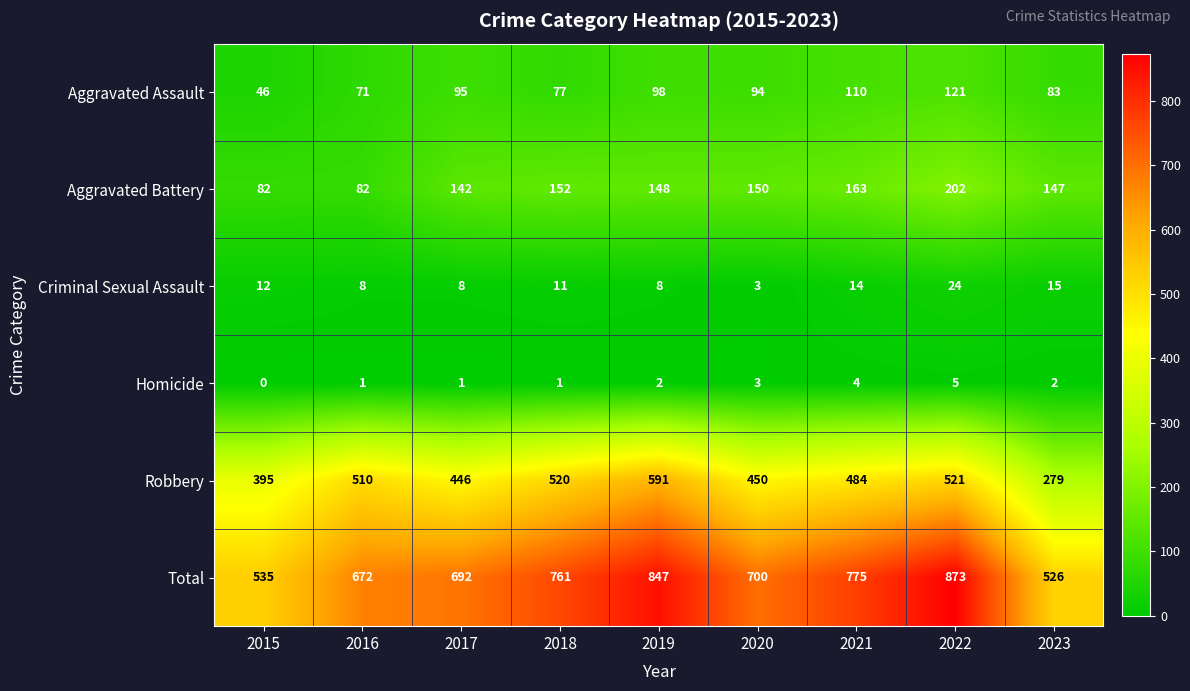

Count the Homicide values in the range 1 to 3.

6